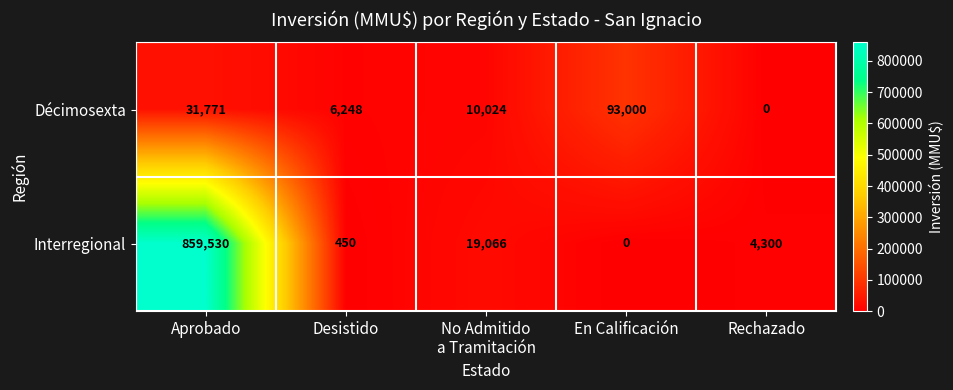

Is it true that Interregional equals 0 at En Calificación?

True